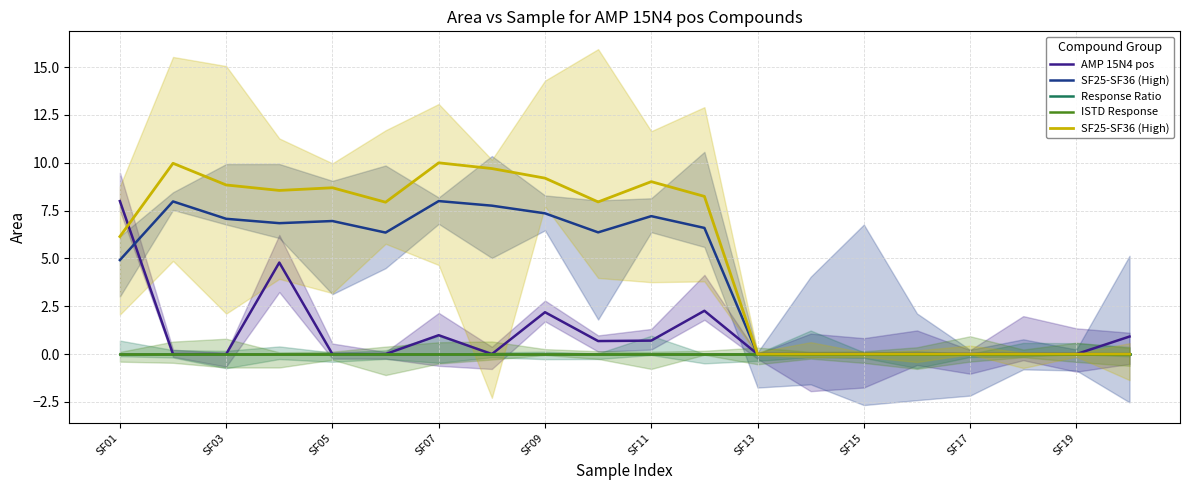

At which label does ISTD Response reach its peak?

SF01